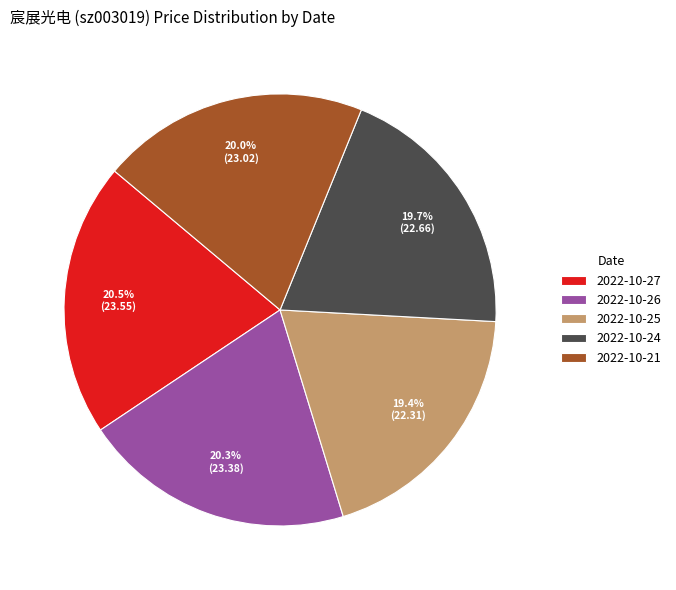

To the nearest percent, what portion does 2022-10-25 represent?

19%